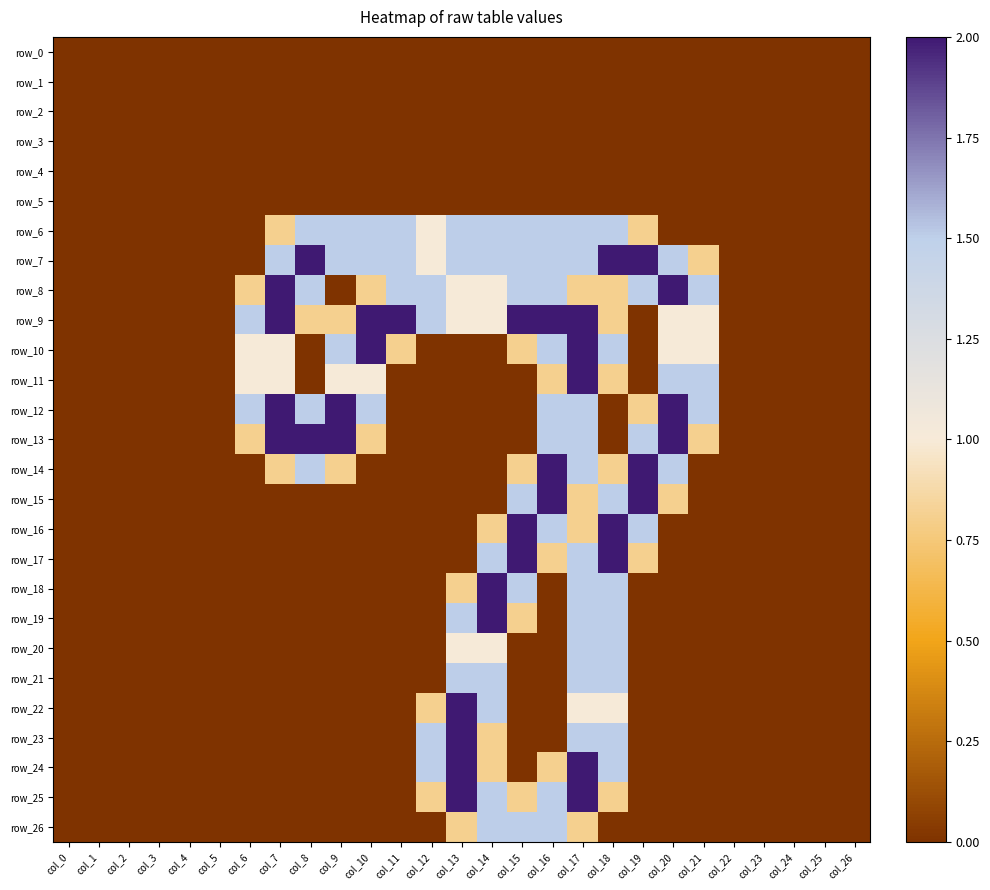

What is the difference between the maximum and minimum values in the row_12 series?

2.0